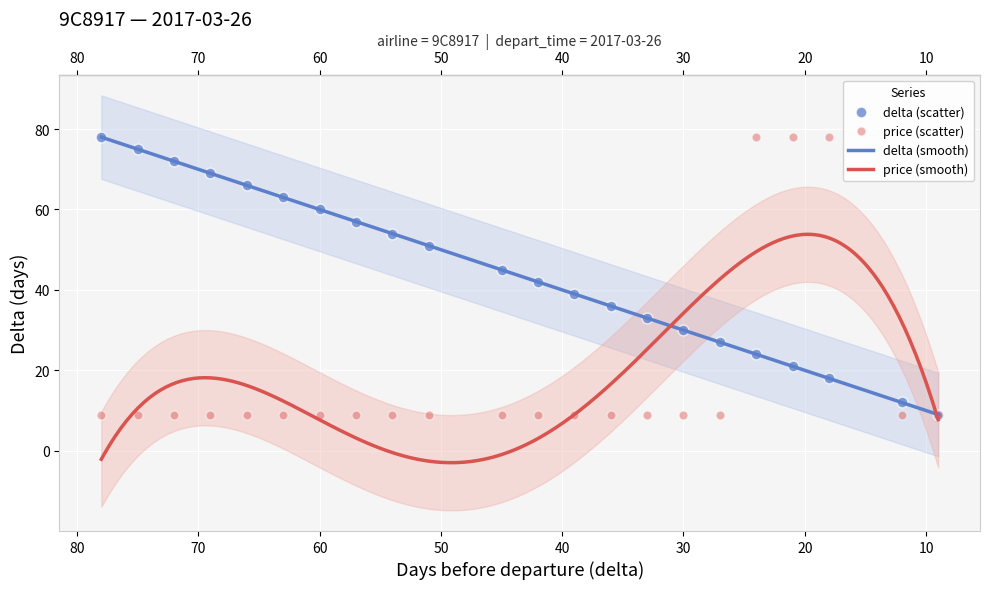

Which series has the largest total across all categories?

delta